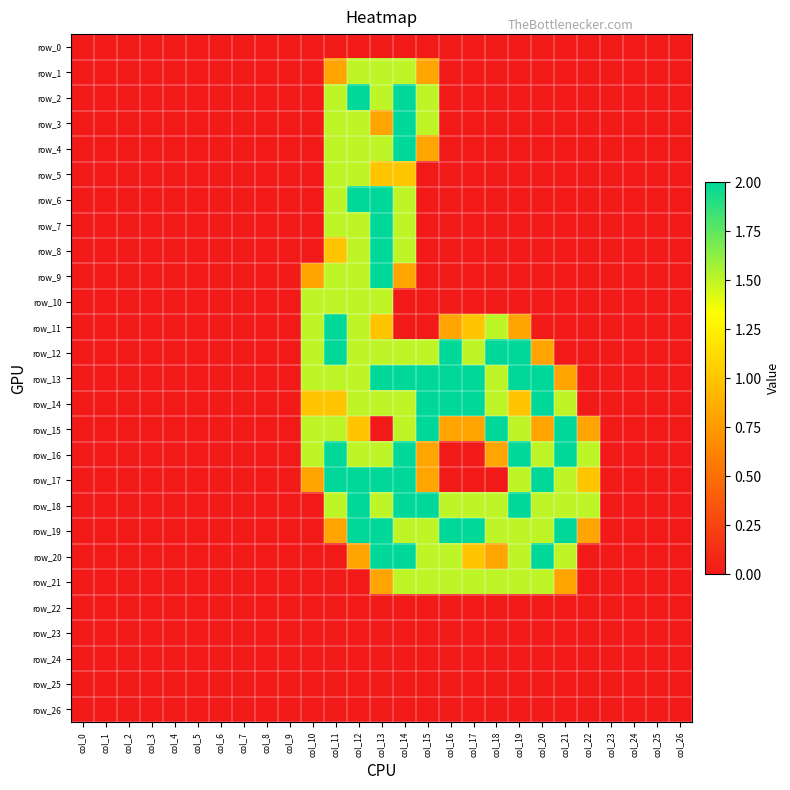

At which label is row_3 closest to 1?

col_13